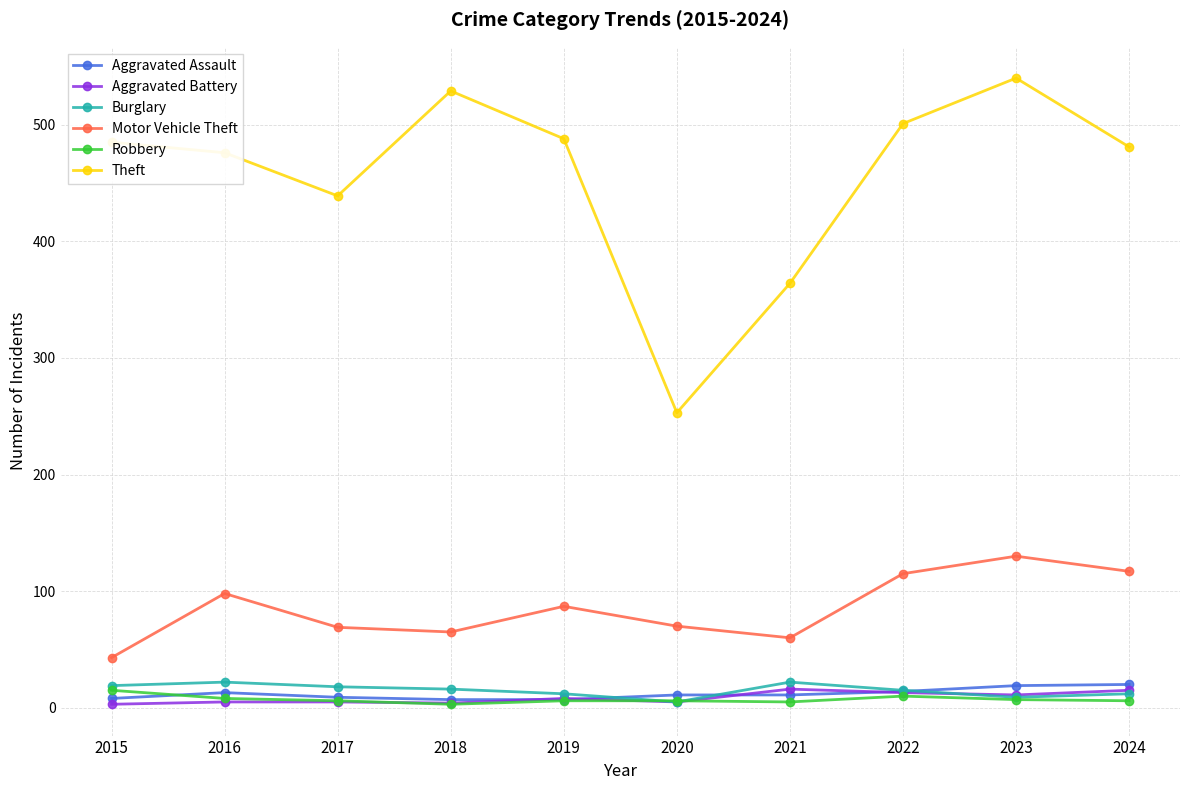

What are all the series names shown in the legend?

Aggravated Assault, Aggravated Battery, Burglary, Motor Vehicle Theft, Robbery, Theft